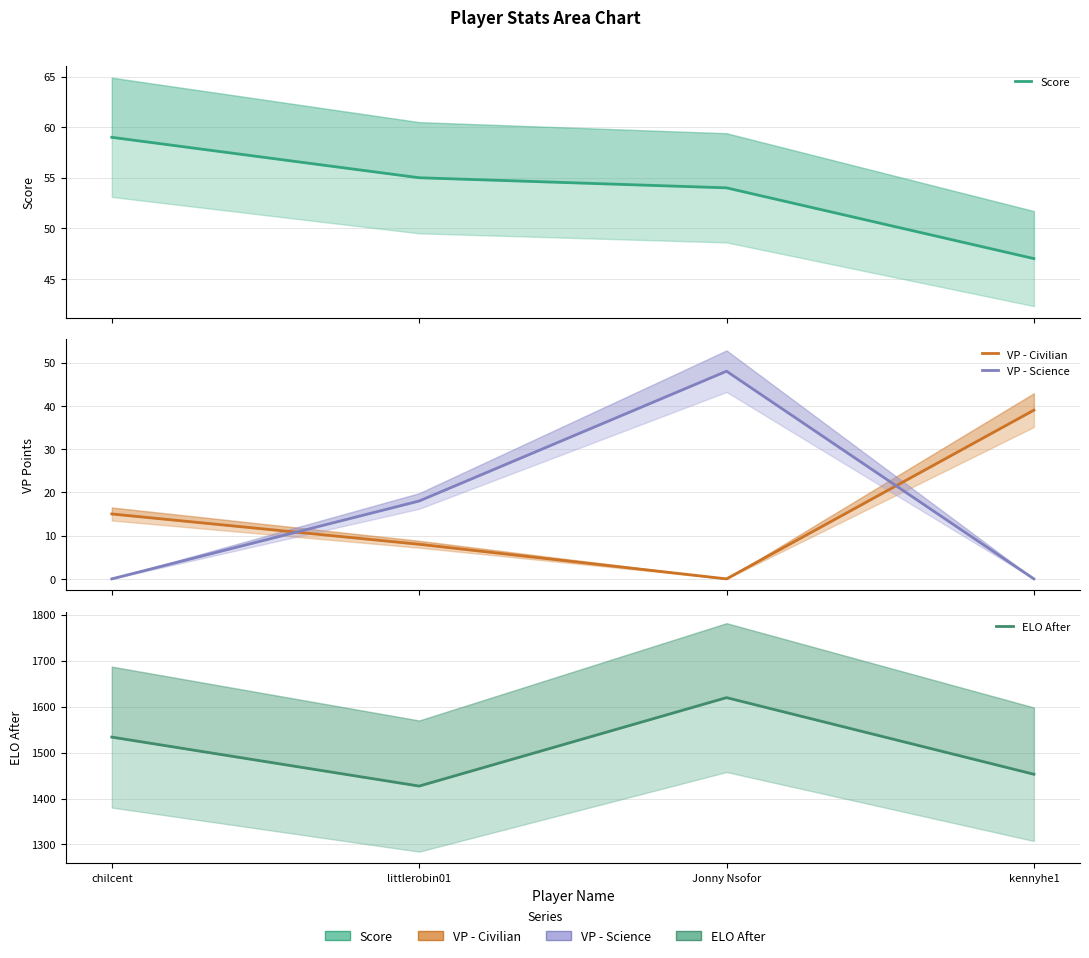

How many interior local valleys does the VP - Civilian series have?

1